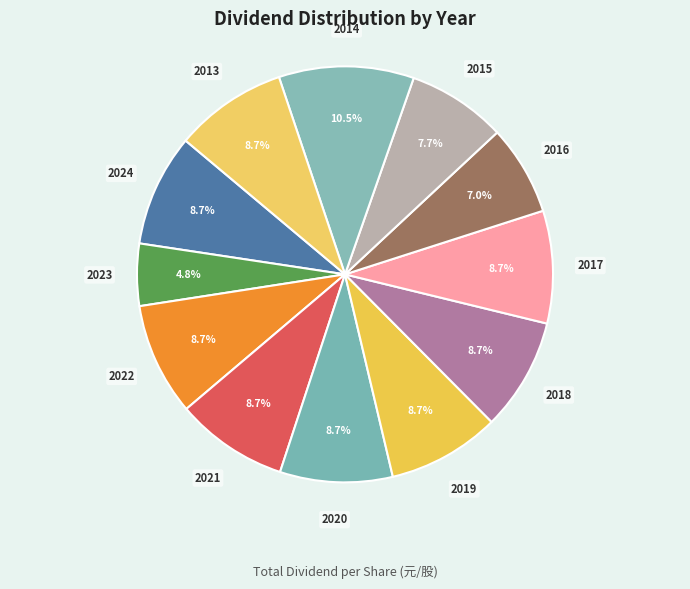

How many slices are in this pie chart?

12